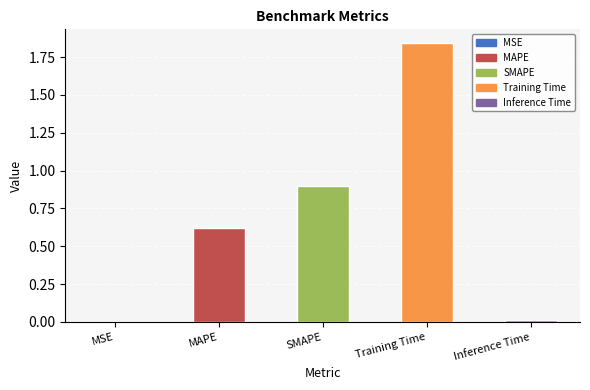

Are the bars horizontal?

No